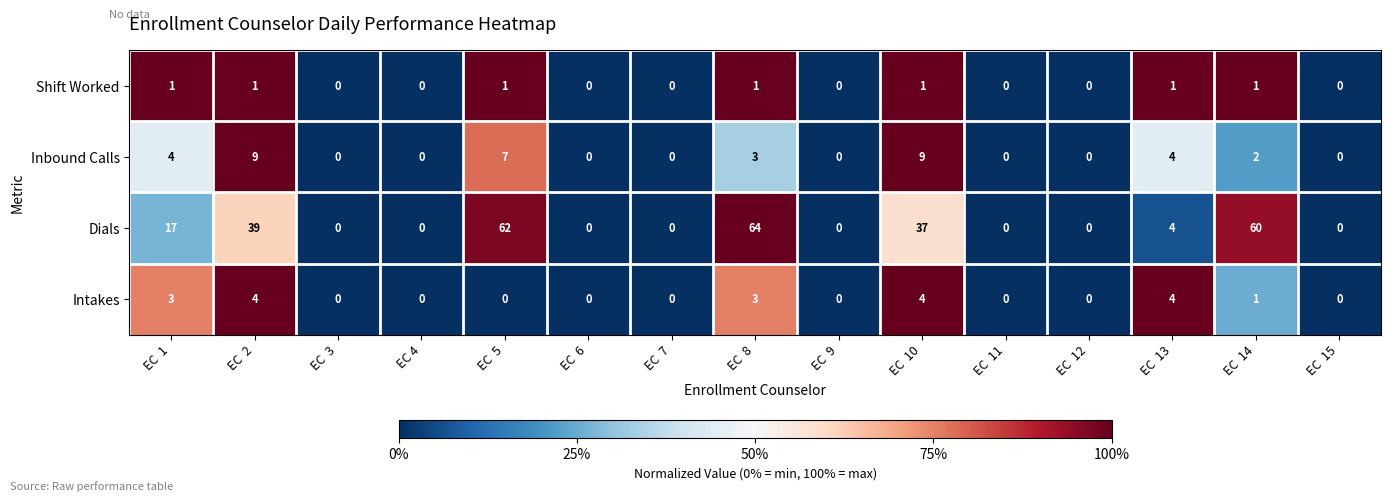

Is it true that Intakes equals 4 at EC  10?

True